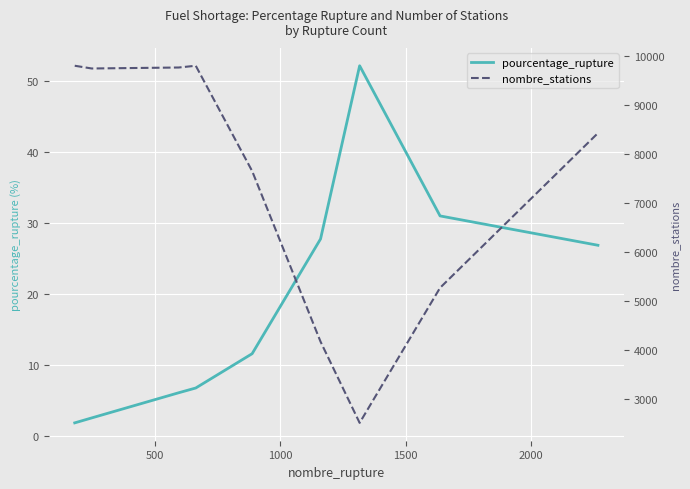

The nombre_stations series shows 11918.3 at 8. True or false?

False